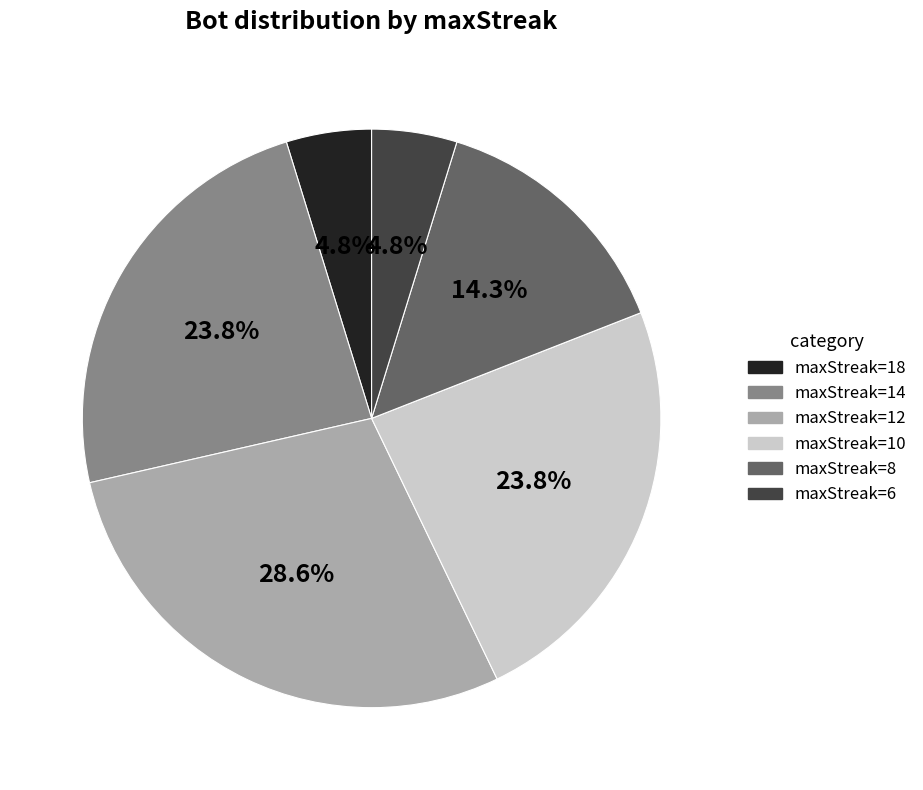

True or false: maxStreak=14 accounts for 24% of the total.

True